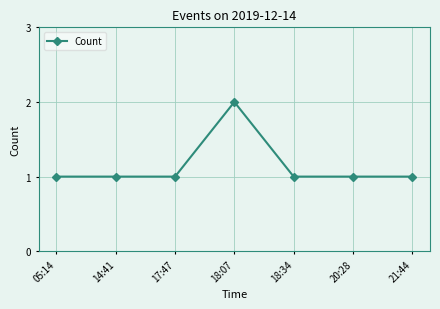

What is the difference between the maximum and minimum values?

1